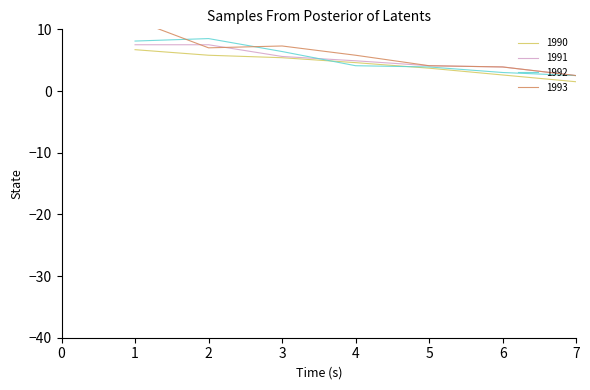

At which label is 1993 closest to 6?

4